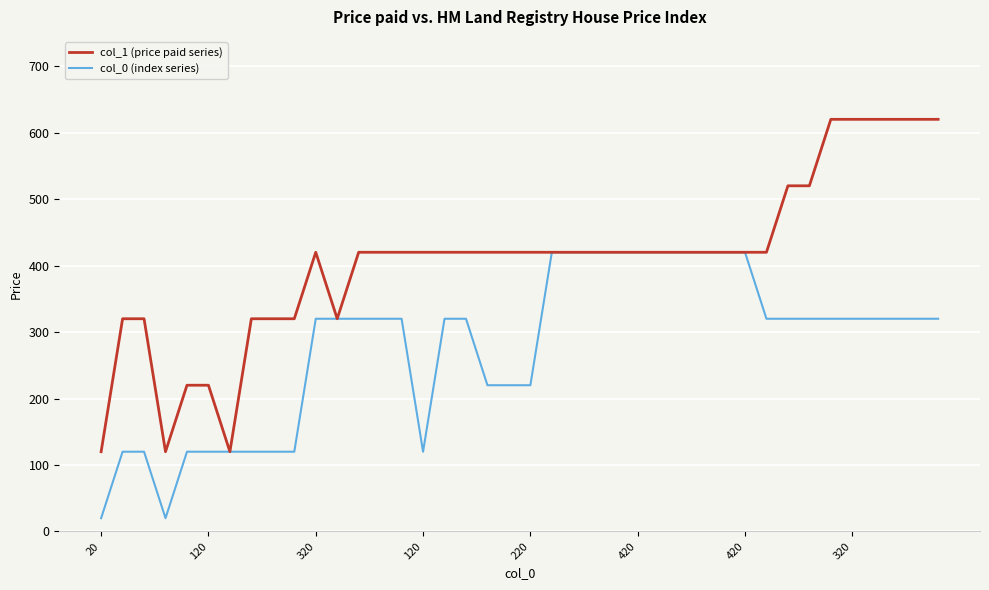

What is the minimum value shown in the chart?

20